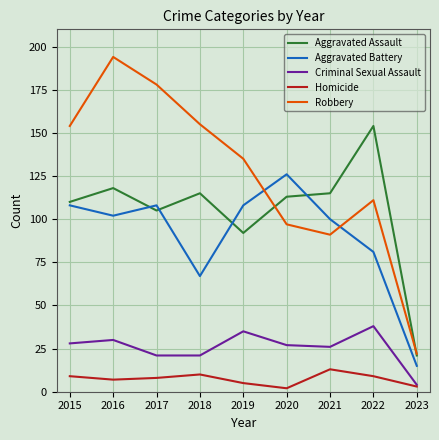

What is the spread (max minus min) of values at 2017?

170